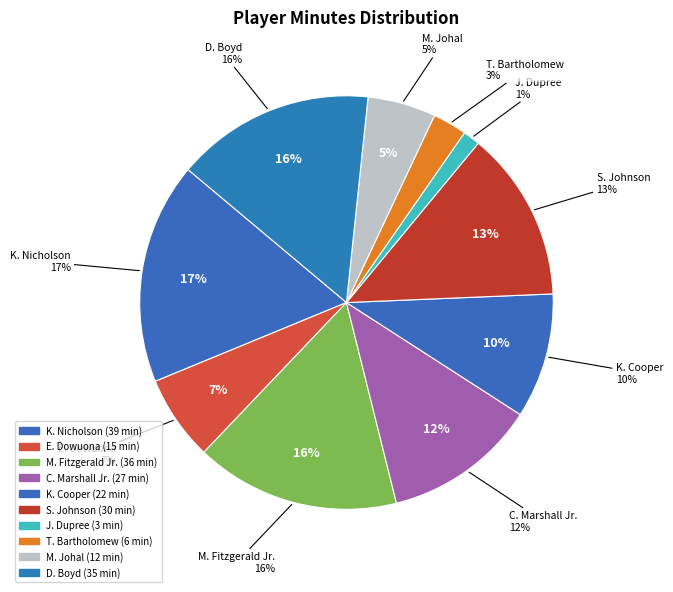

Which category has the biggest portion of the pie?

K. Nicholson